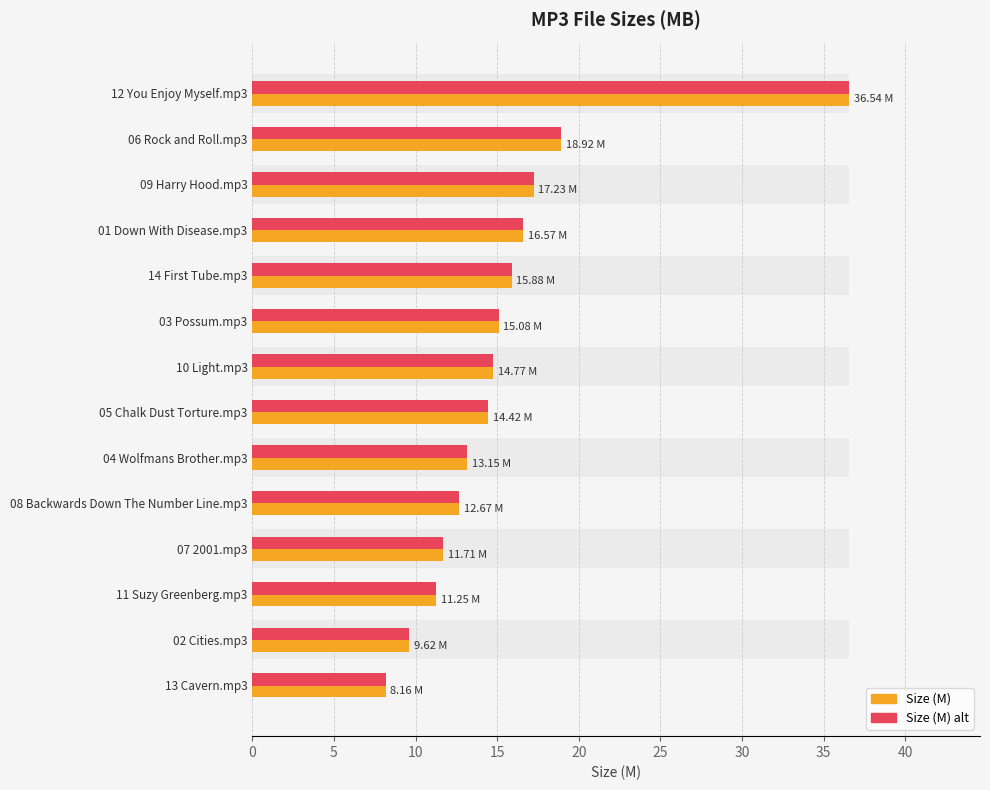

The Size (M) series shows 19.6 at 10 Light.mp3. True or false?

False